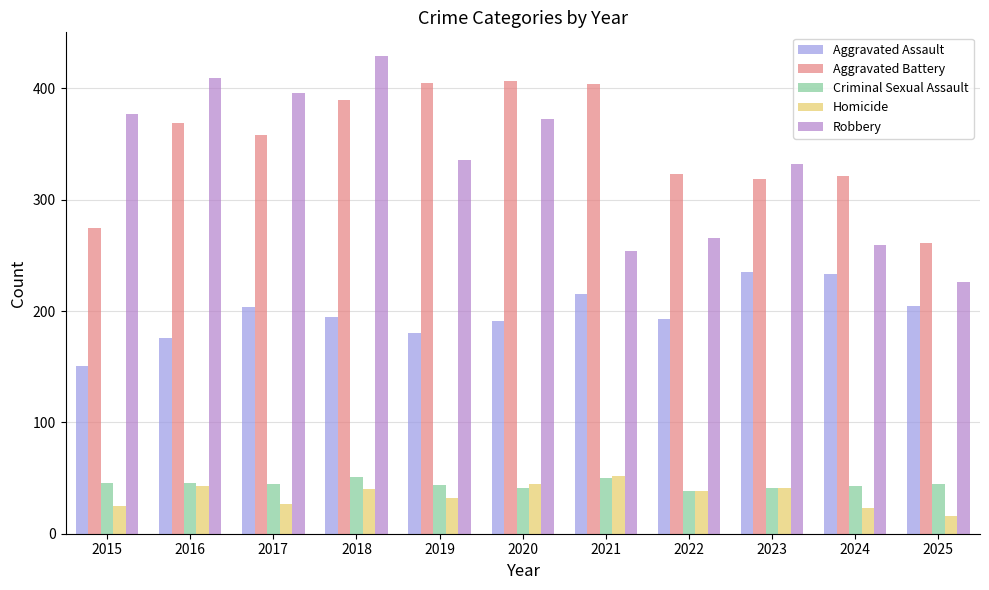

What is the minimum value shown in the chart?

16